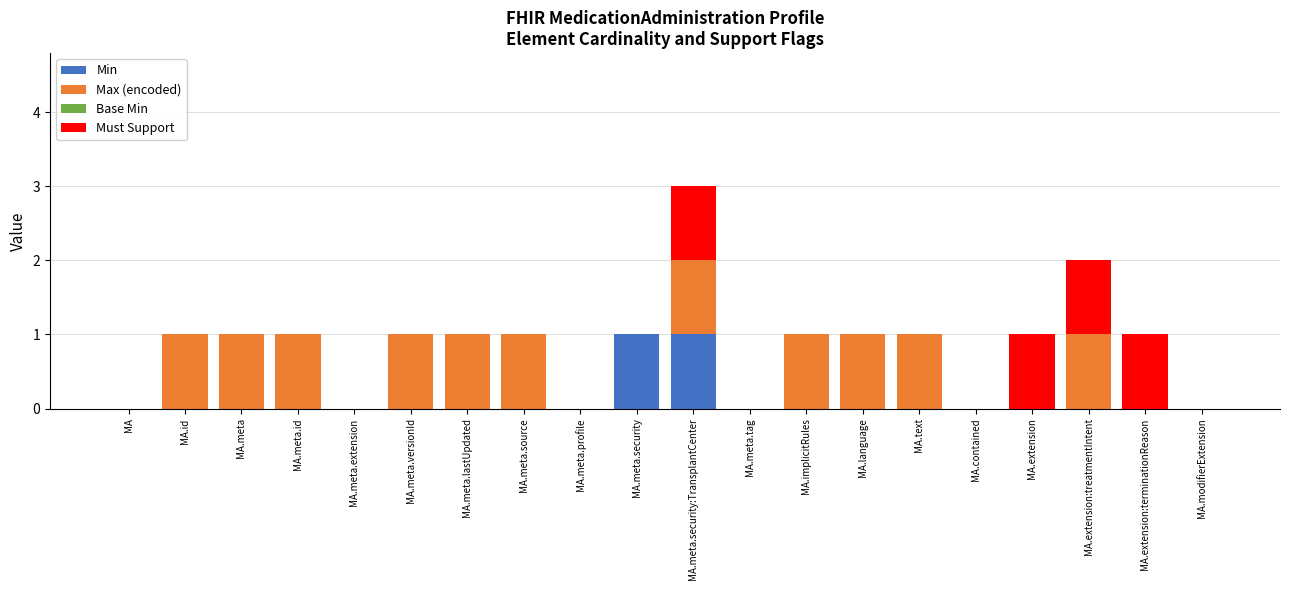

At which category is the sum across all series the highest?

MA.meta.security:TransplantCenter